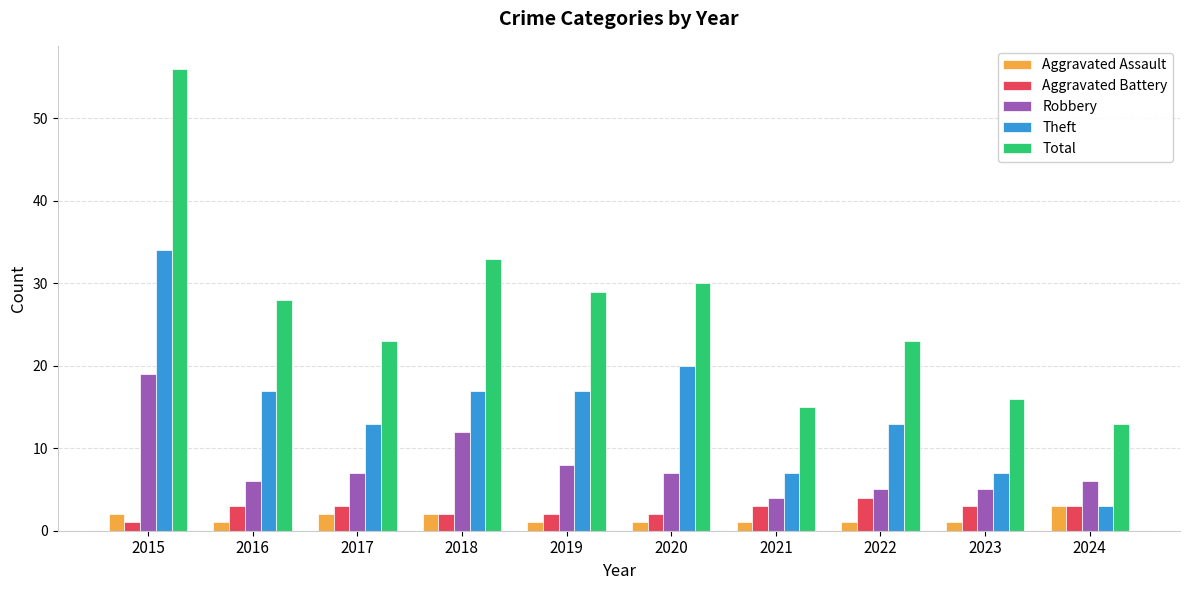

Which series has the largest total across all categories?

Total